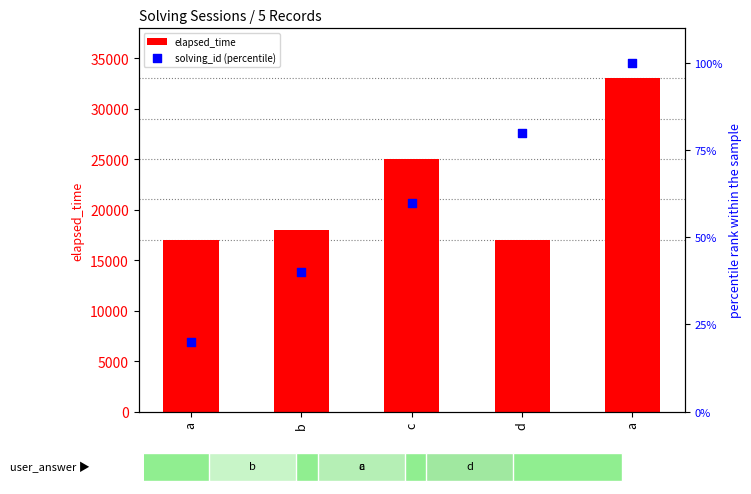

What are all the series names shown in the legend?

elapsed_time, solving_id (percentile)